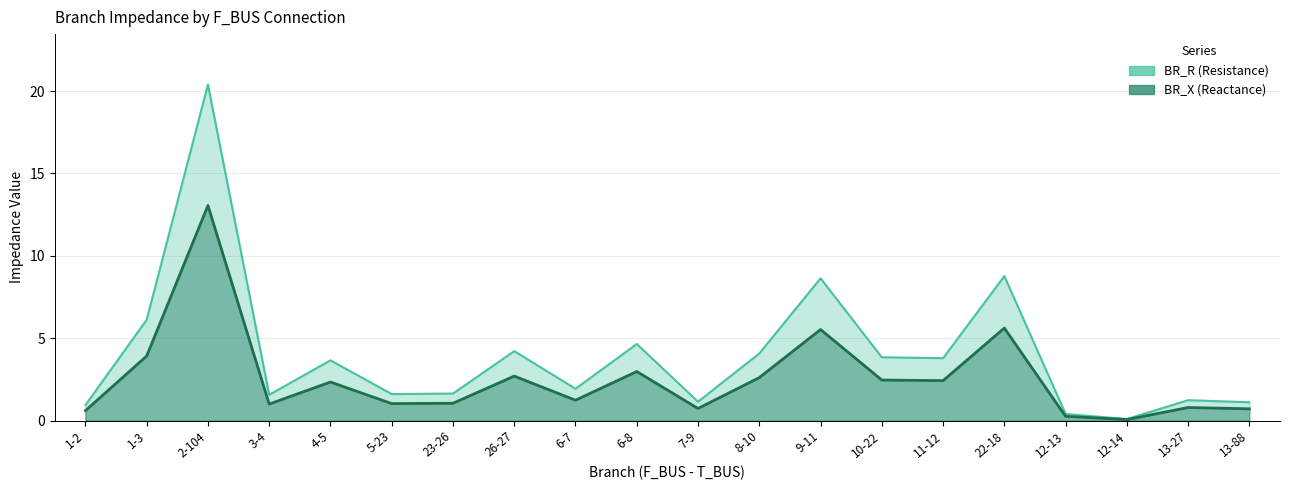

List the labels in order of BR_R value, smallest first.

12-14, 12-13, 1-2, 13-88, 7-9, 13-27, 3-4, 5-23, 23-26, 6-7, 4-5, 11-12, 10-22, 8-10, 26-27, 6-8, 1-3, 9-11, 22-18, 2-104